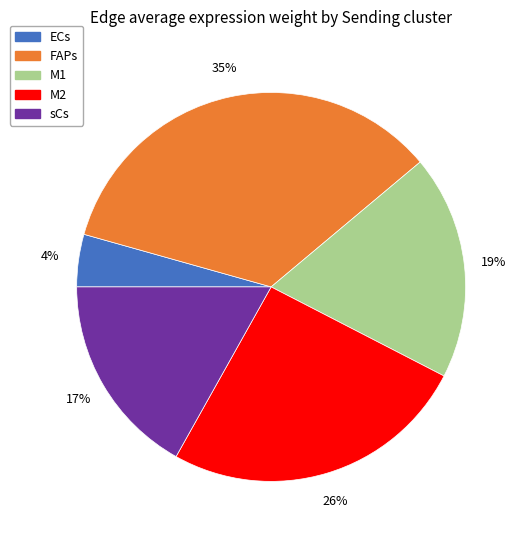

To the nearest percent, what is the average slice percentage?

20%